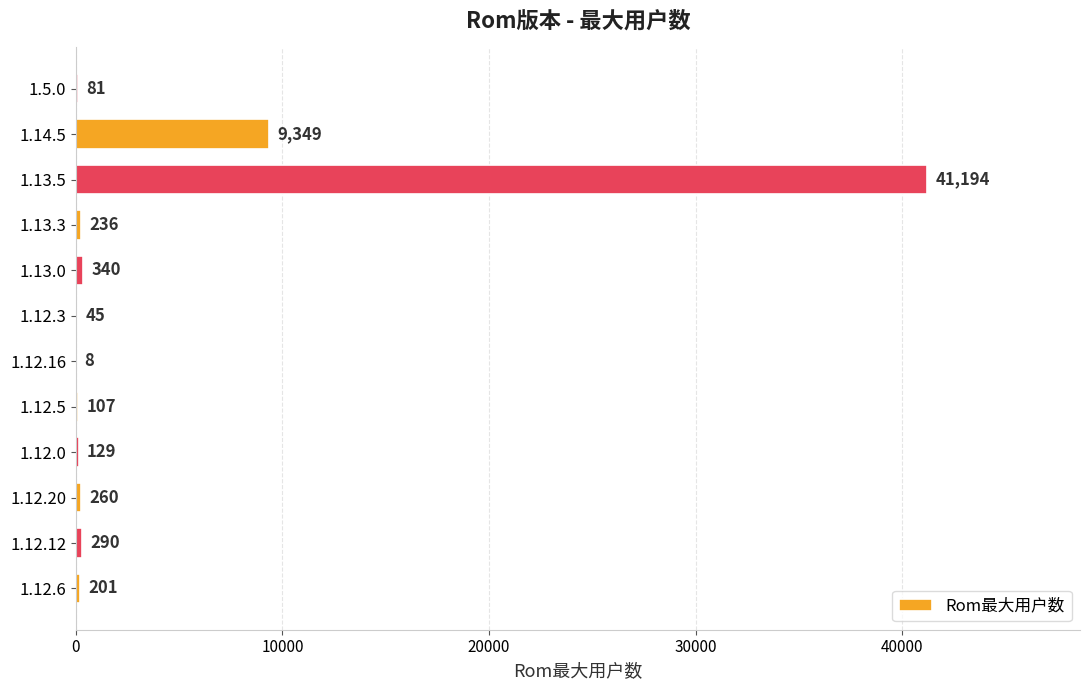

The value at 1.12.0 is 129. True or false?

True